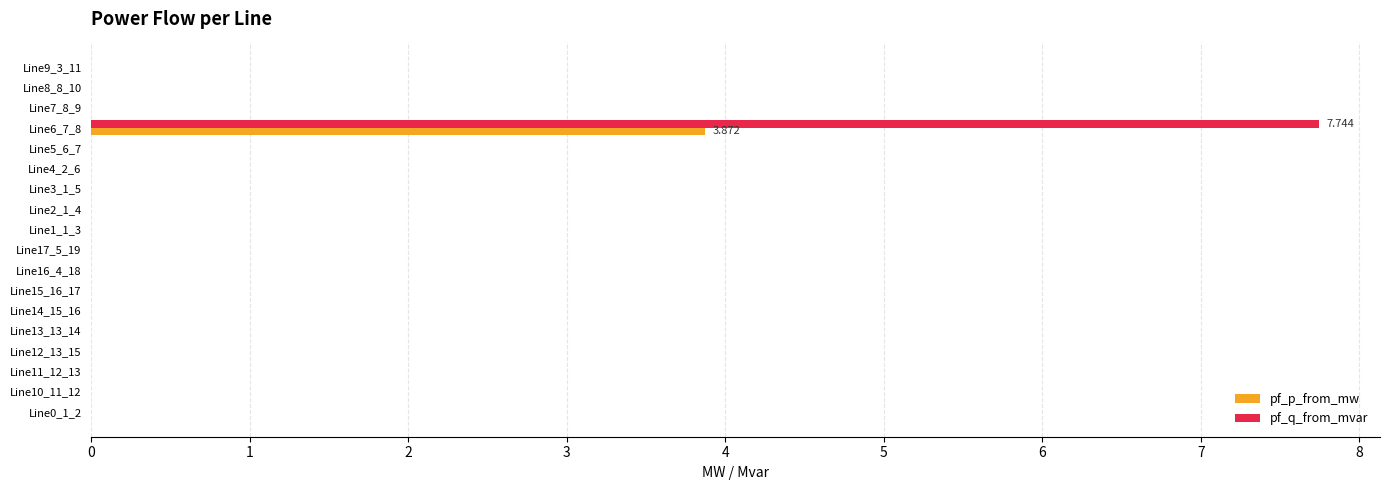

Count the number of data series in this chart.

2